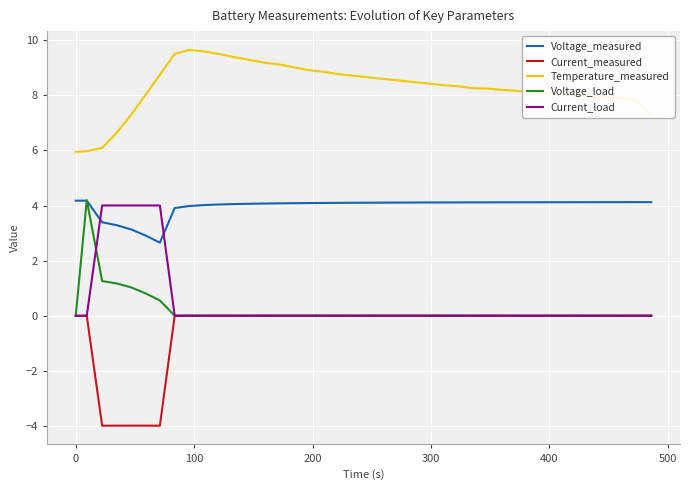

True or false: Voltage_measured and Temperature_measured cross at least once.

False